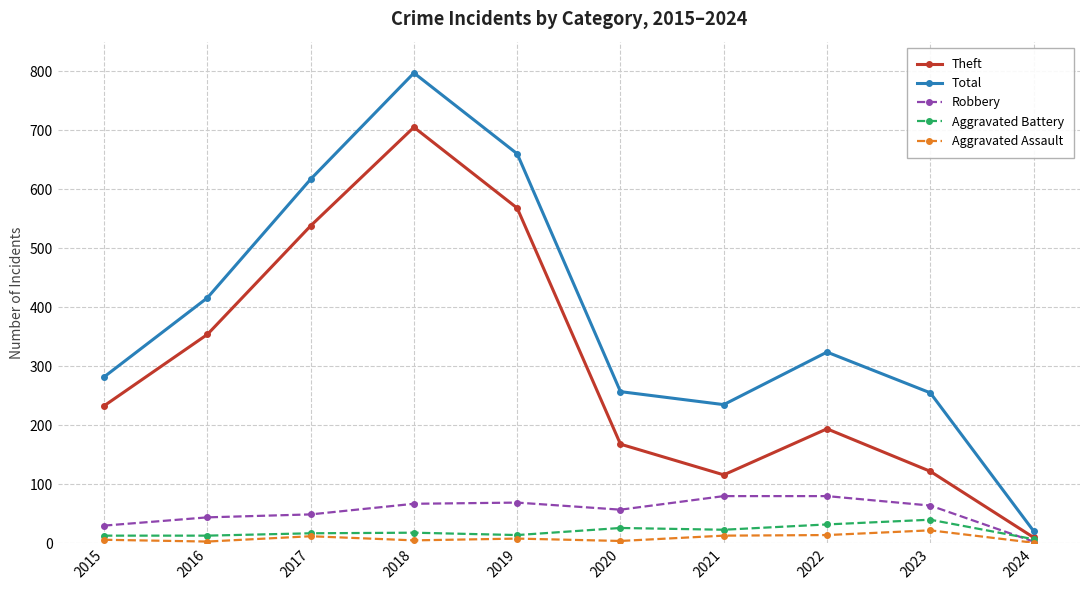

The Aggravated Battery series shows 23 at 2021. True or false?

True